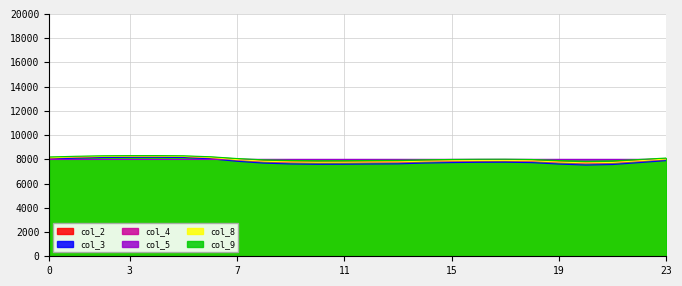

What is the lowest value of the col_8 series?

7706.0